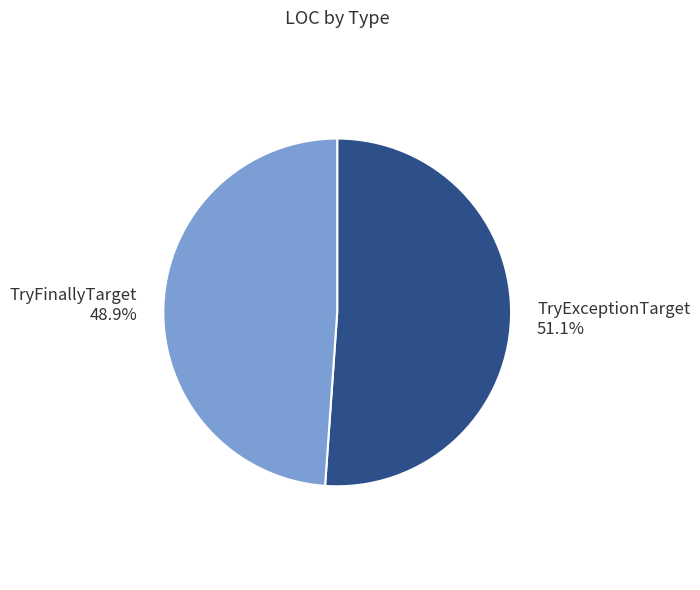

What percentage is the TryFinallyTarget slice, to the nearest percent?

49%